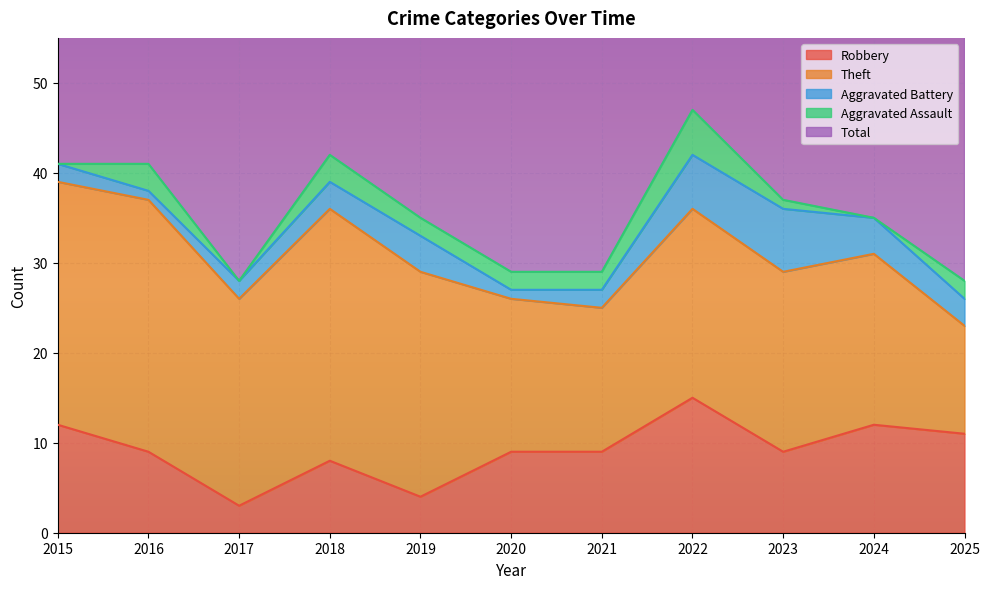

At which category does Aggravated Assault reach its first local valley?

2017